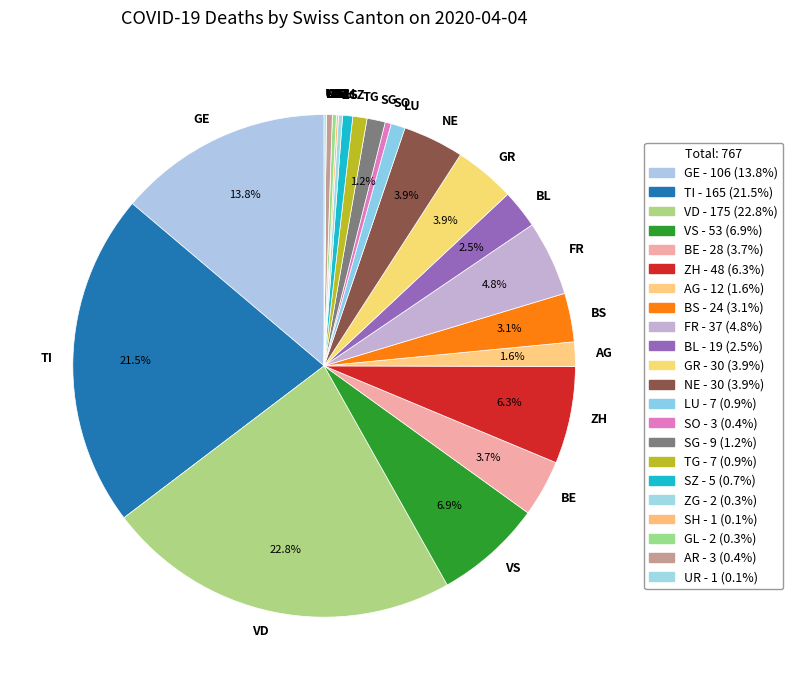

Is there a majority slice in this chart?

No